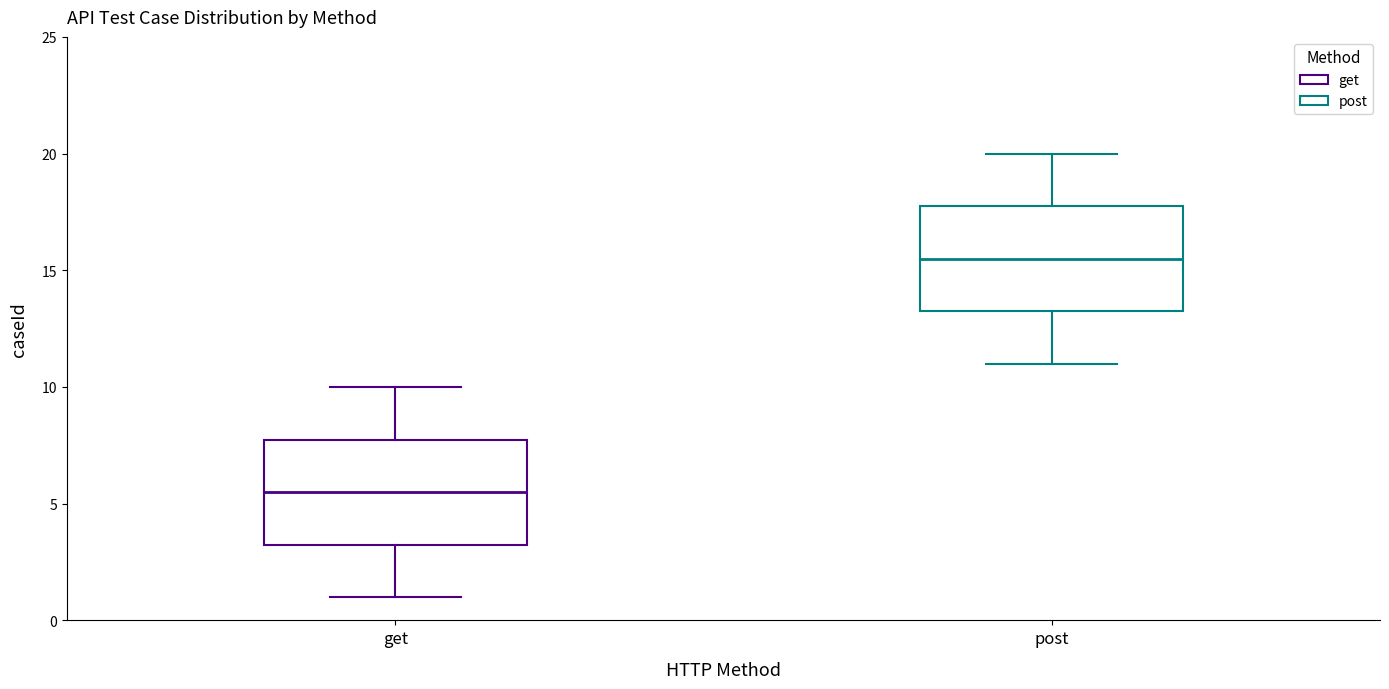

Which box's median line is the highest?

post